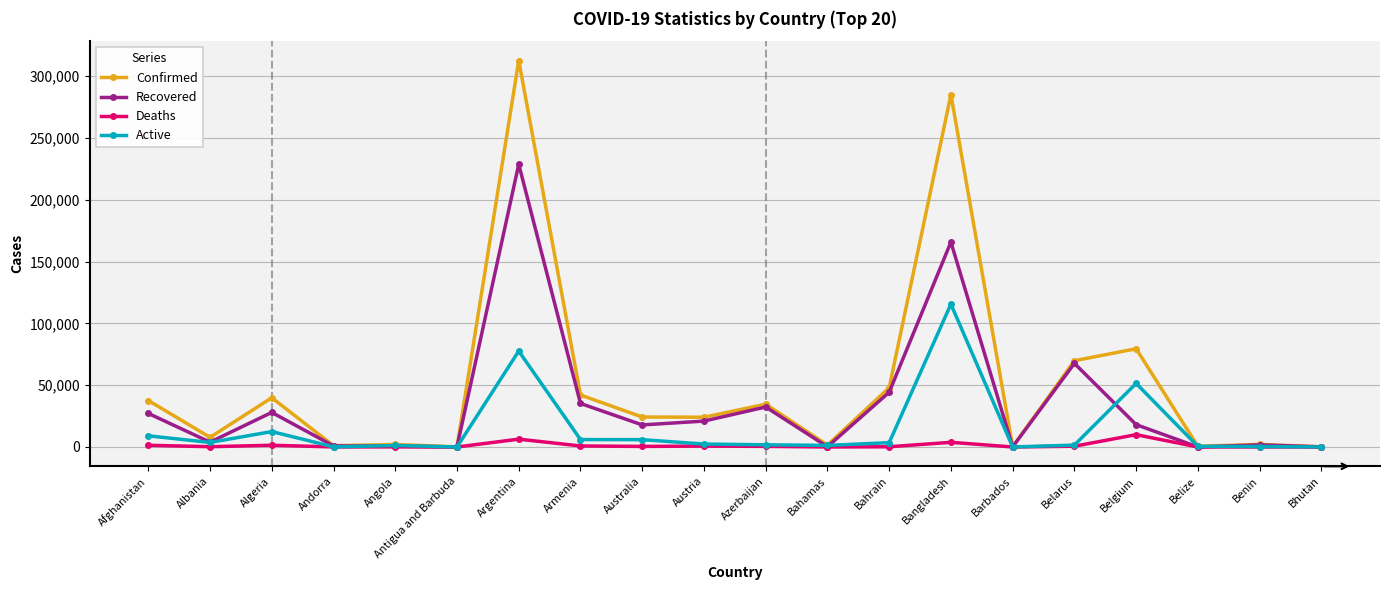

Count the number of data series in this chart.

4